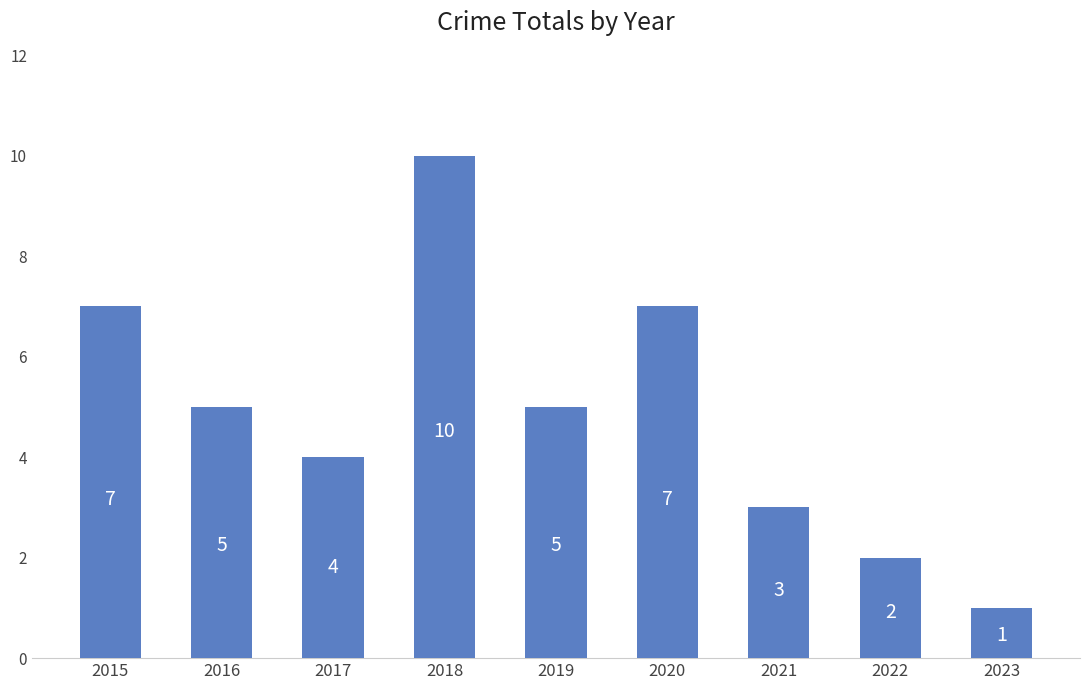

At which label does the data first exceed 5?

2015